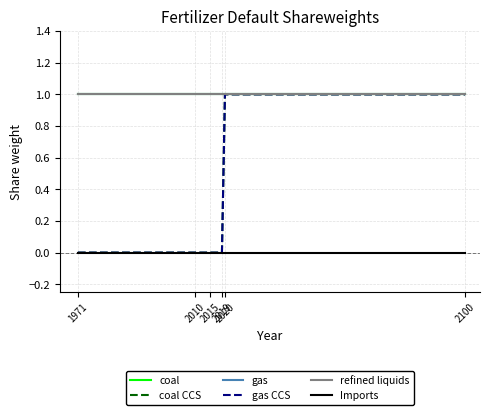

True or false: Imports and coal cross at least once.

False